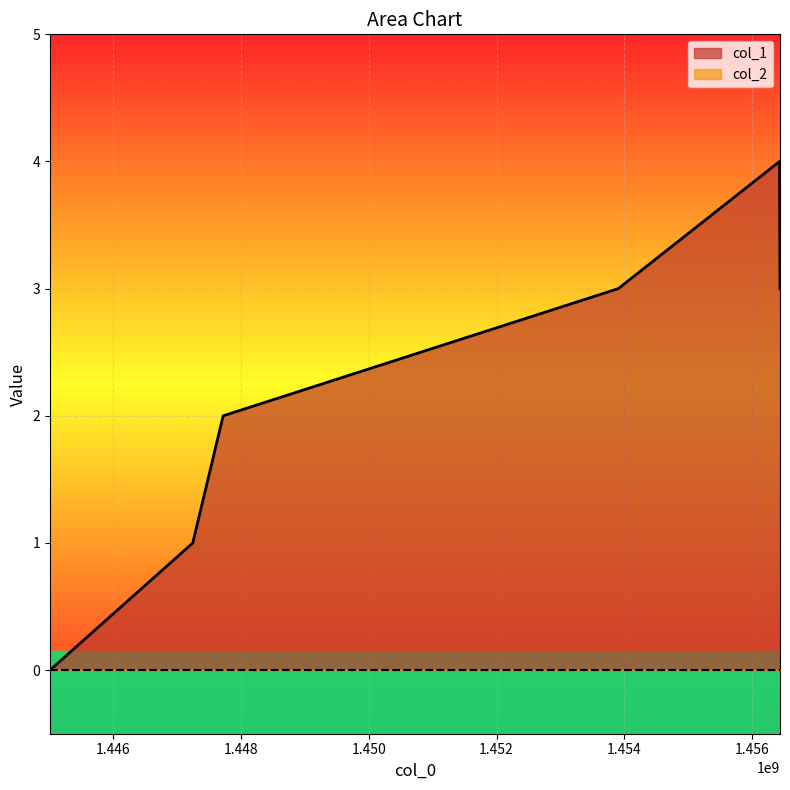

True or false: the data shows -2 at 1445014453.

False